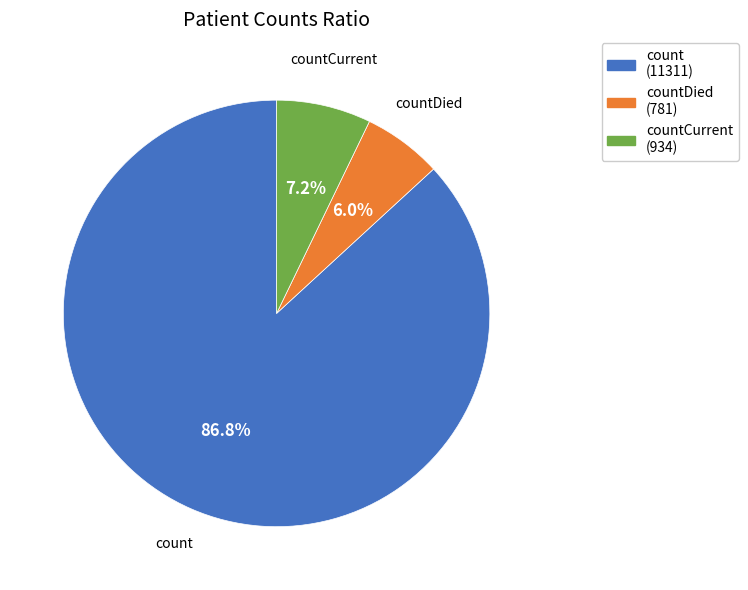

How many slices are in this pie chart?

3